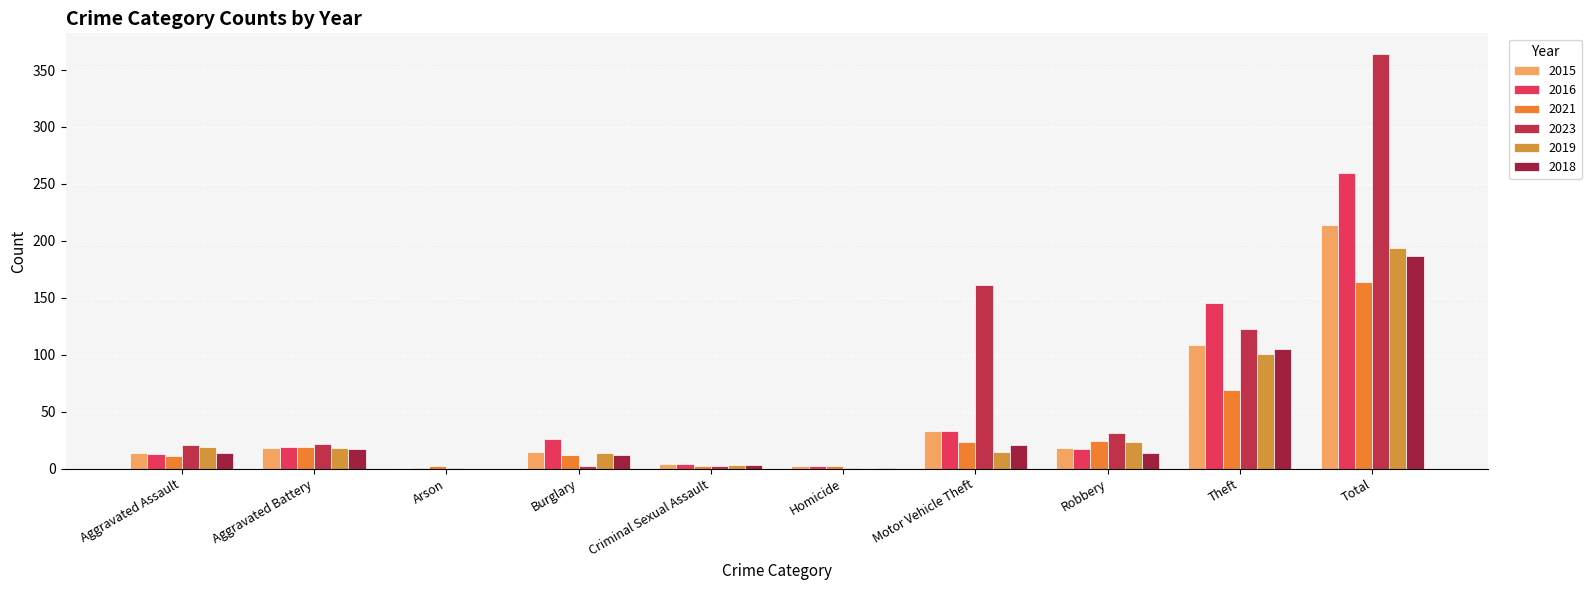

Which series has the largest range (max minus min)?

2023